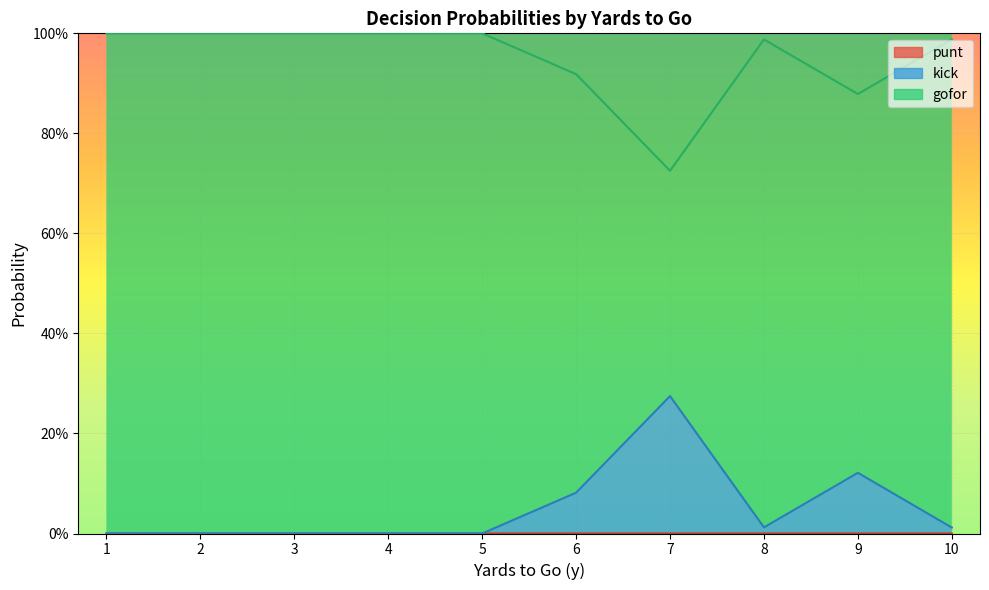

Count the number of data series in this chart.

3